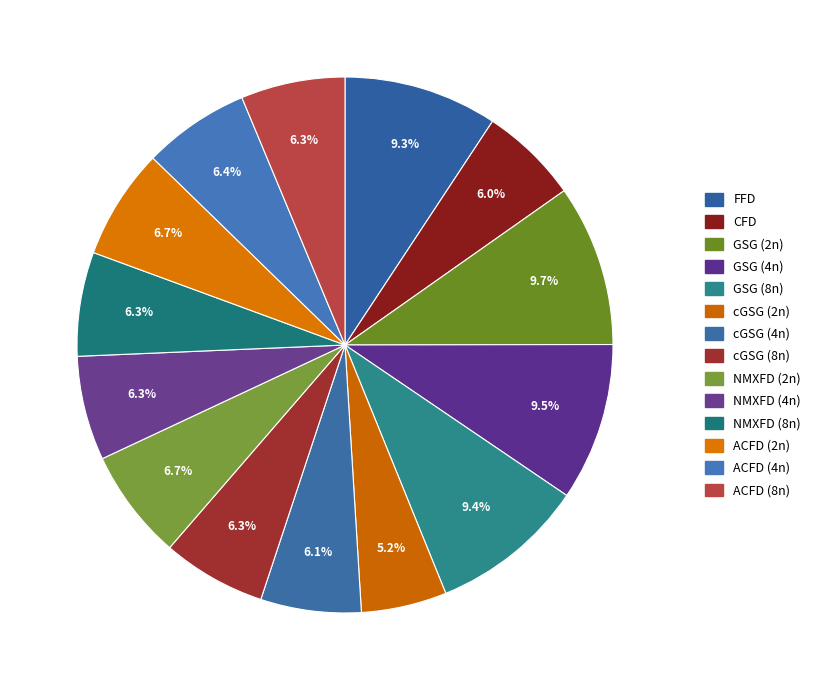

To the nearest percent, what is the difference between the largest and smallest slice percentages?

5%